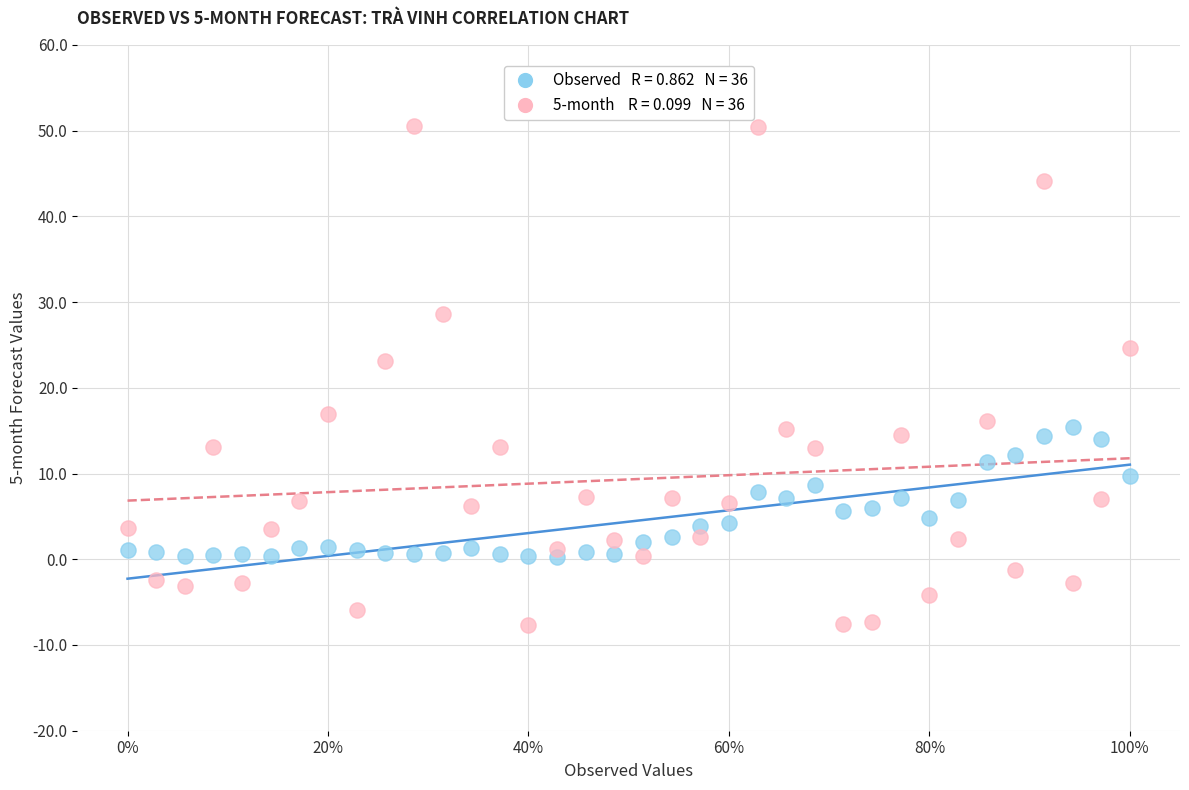

Across all data points, what is the range of X values (max minus min)?

1.0